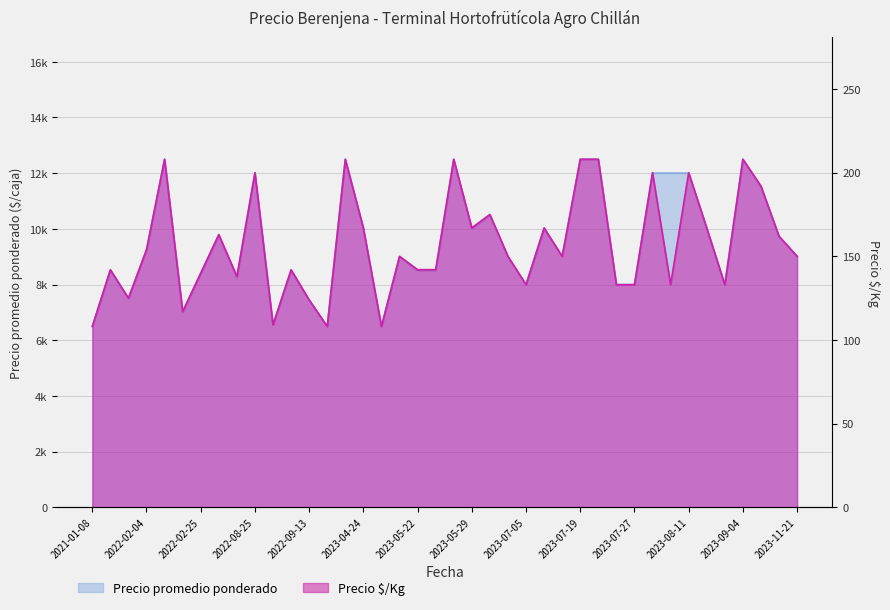

True or false: Precio ×/Kg and Precio promedio ponderado intersect in this chart.

False